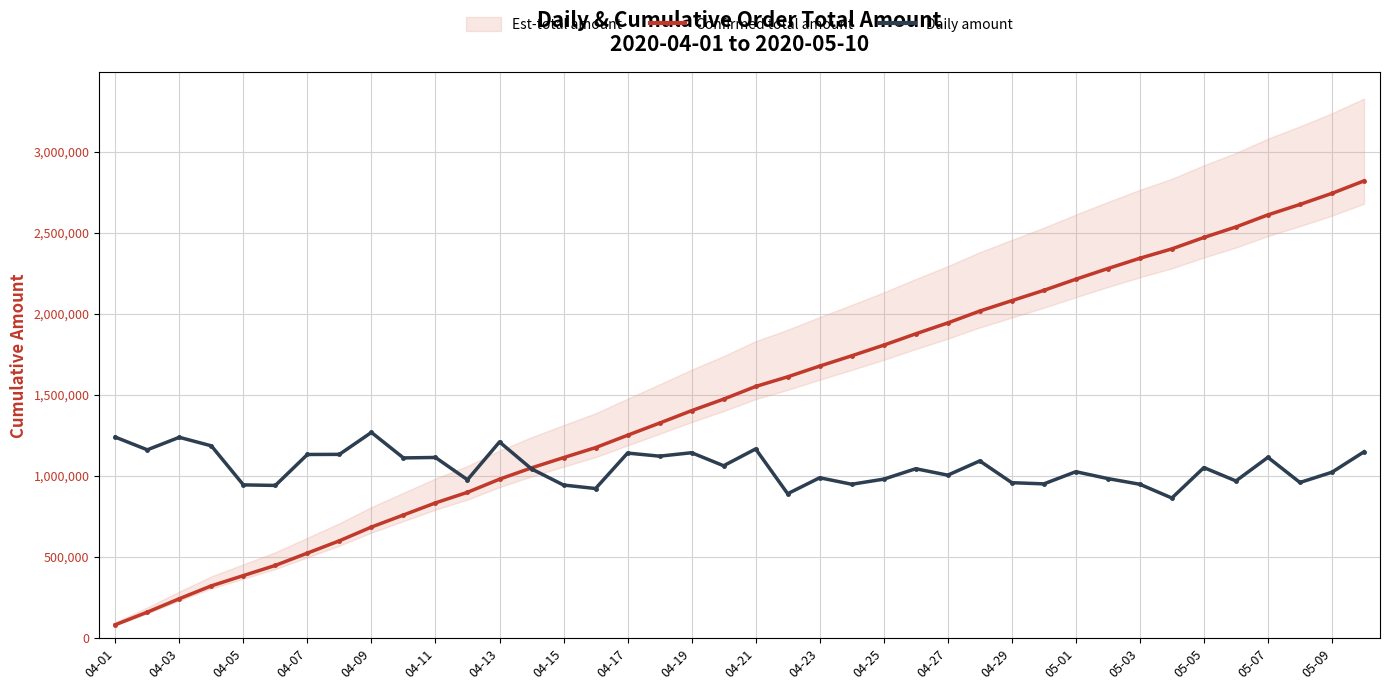

The value of Confirmed total amount at 04-29 is 2081536.0. True or false?

True